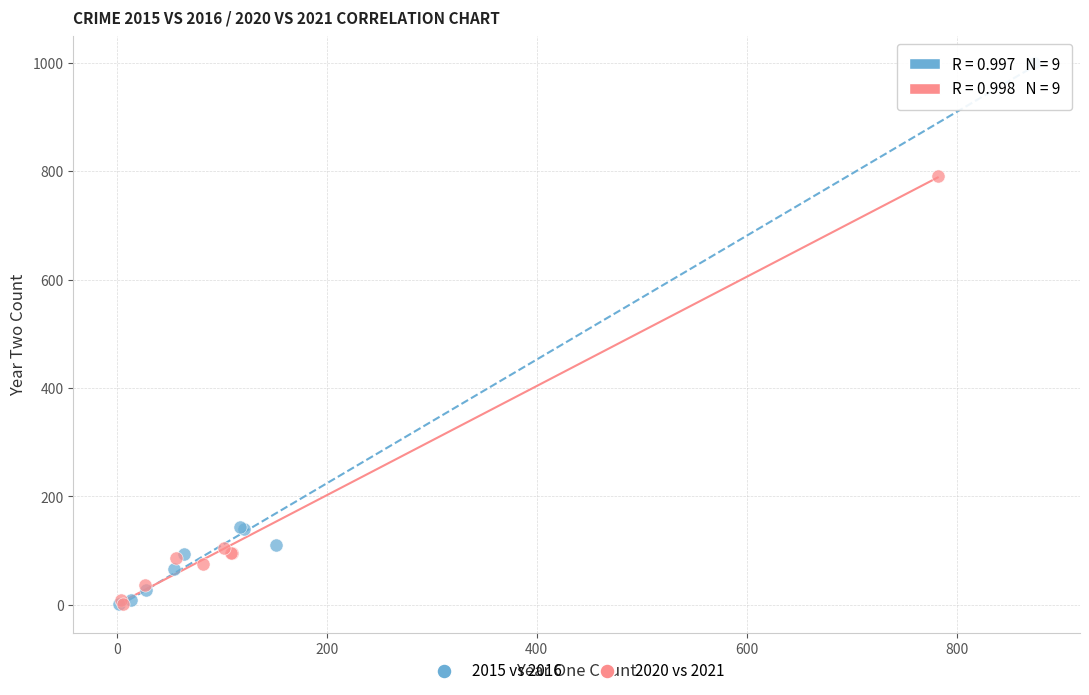

Which series reaches the maximum Y coordinate?

2015 vs 2016